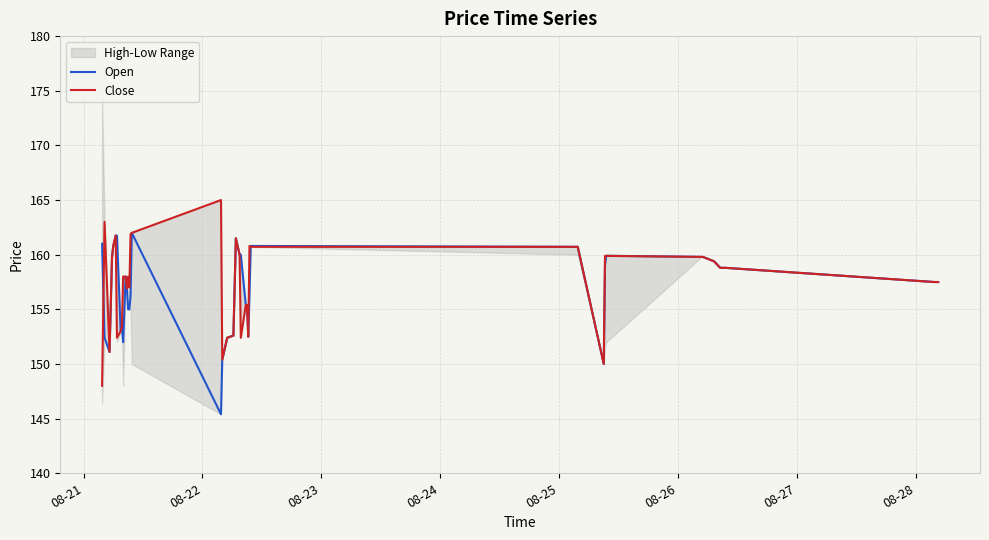

True or false: Open and Close cross at least once.

True